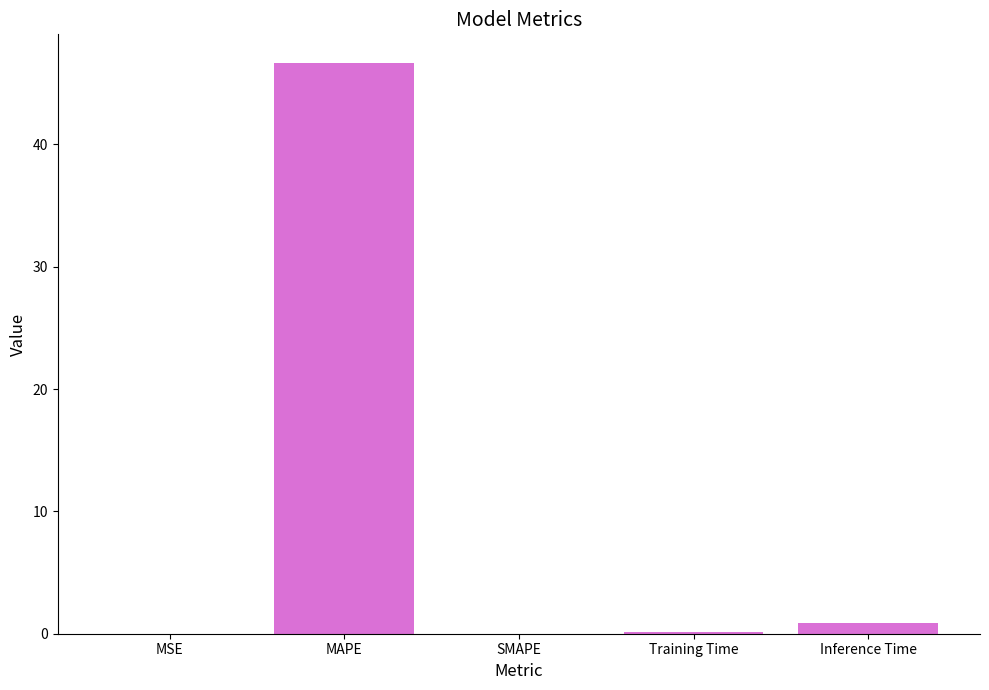

What is the sum of all values?

47.7